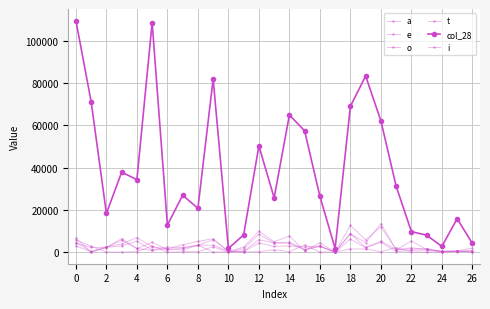

After their last crossing, which series has the higher values: e or a?

e